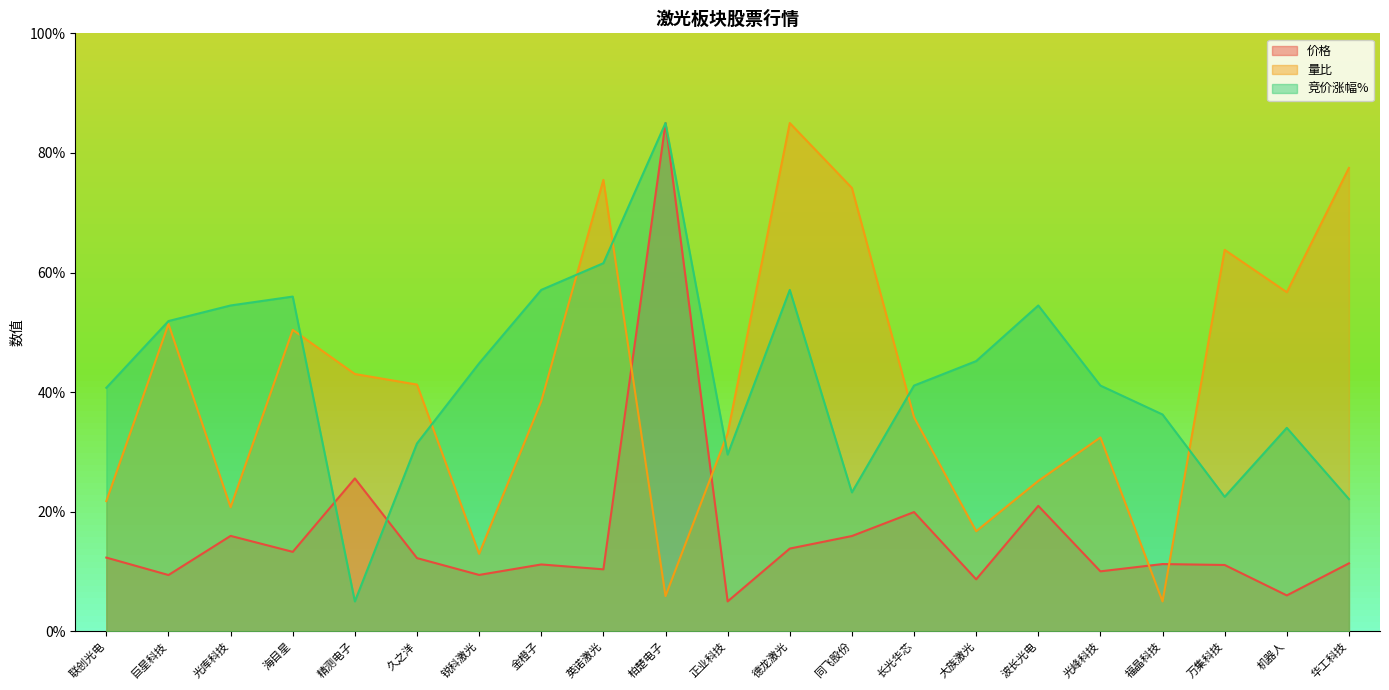

What is the label of the 13th point from the right?

英诺激光